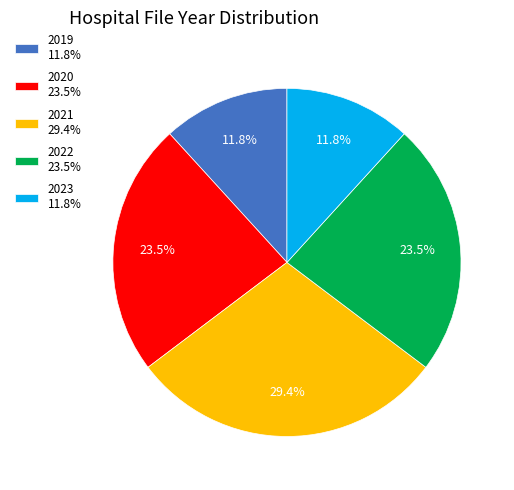

Approximately how many times larger is the value at 2019 11.8% compared to 2023 11.8%?

1.0